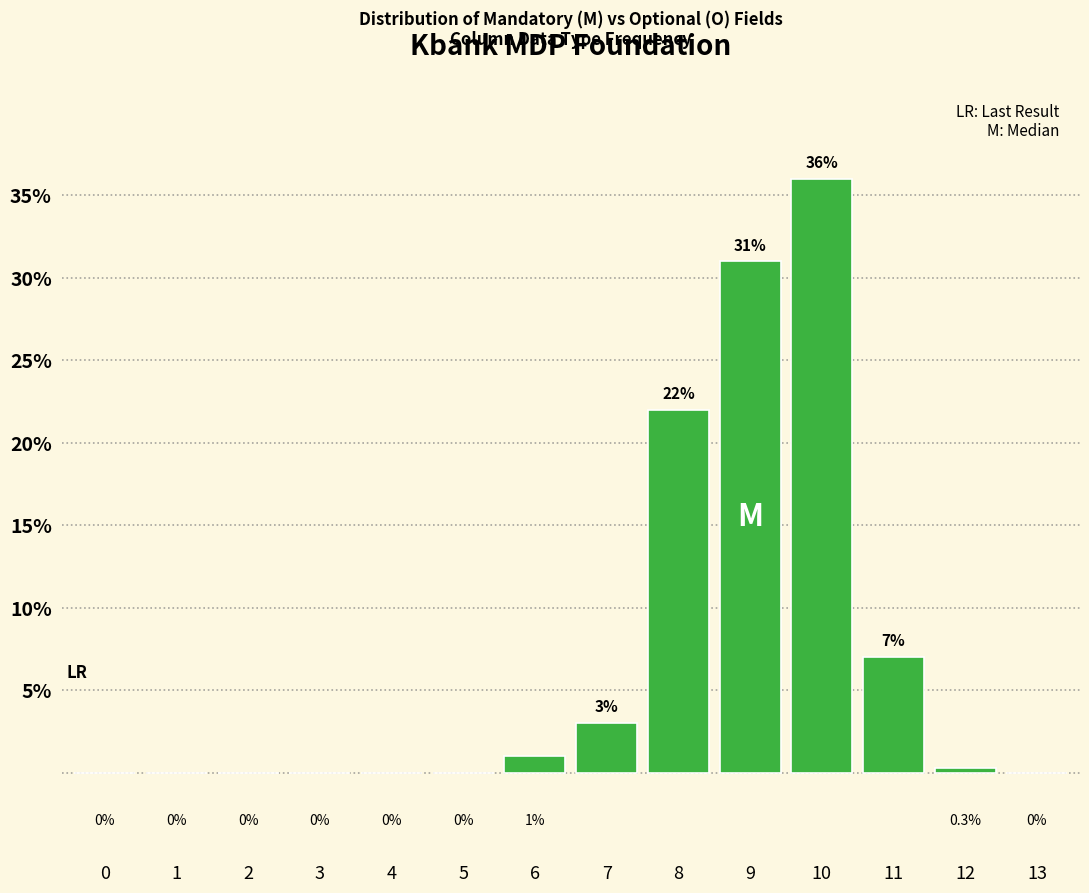

Reading left to right, extract all data points from this chart.

0=0.0	1=0.0	2=0.0	3=0.0	4=0.0	5=0.0	6=1.0	7=3.0	8=22.0	9=31.0	10=36.0	11=7.0	12=0.3	13=0.0